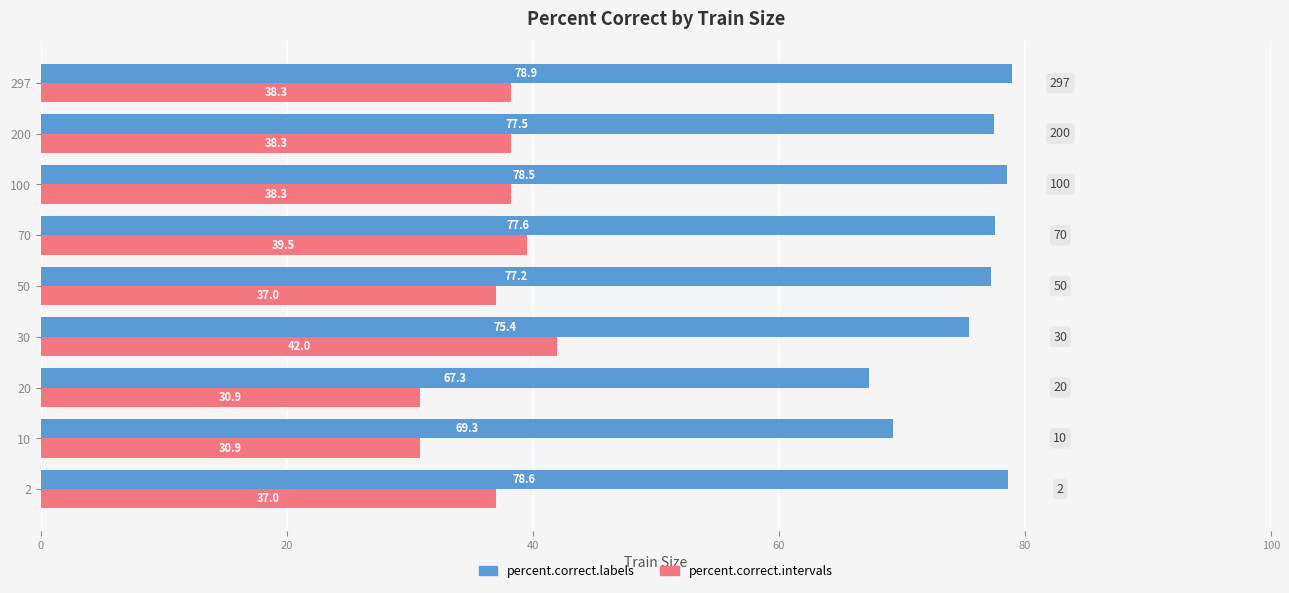

What are all the series names shown in the legend?

percent.correct.labels, percent.correct.intervals